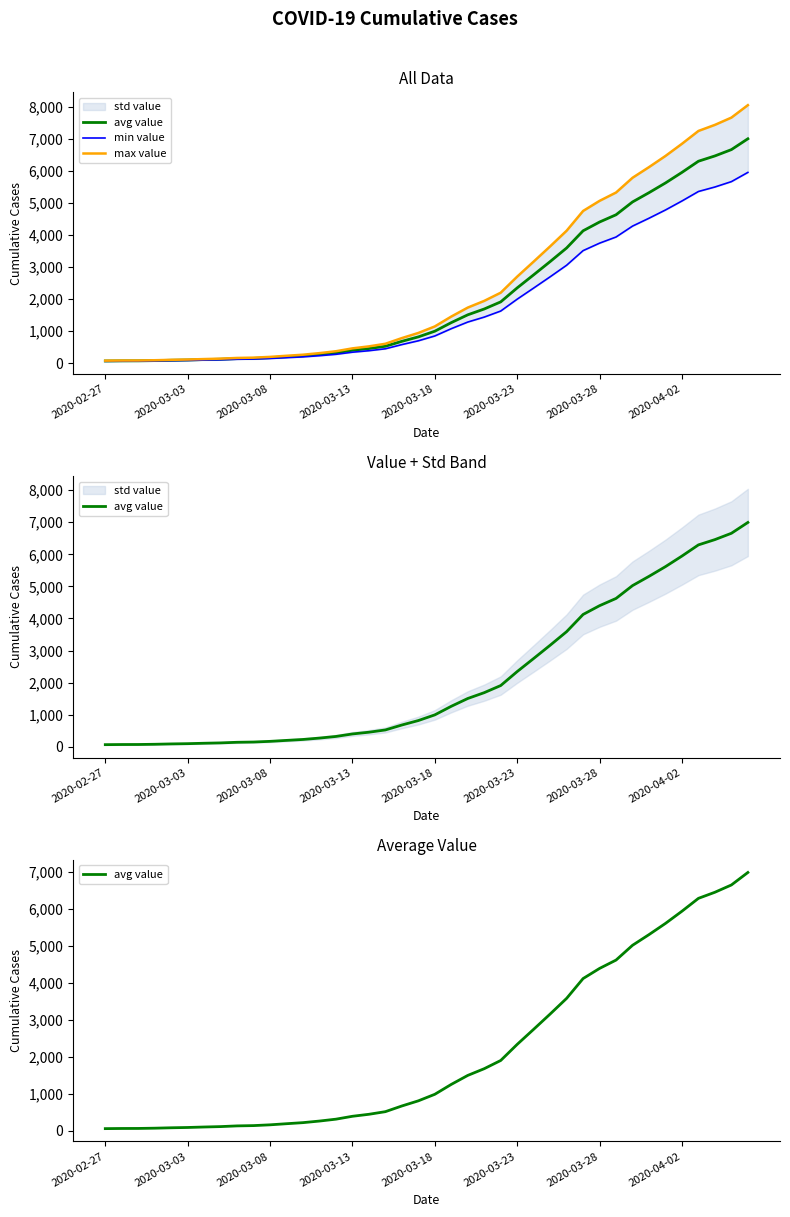

What is the approximate value of avg value at 2020-03-08?

167.0